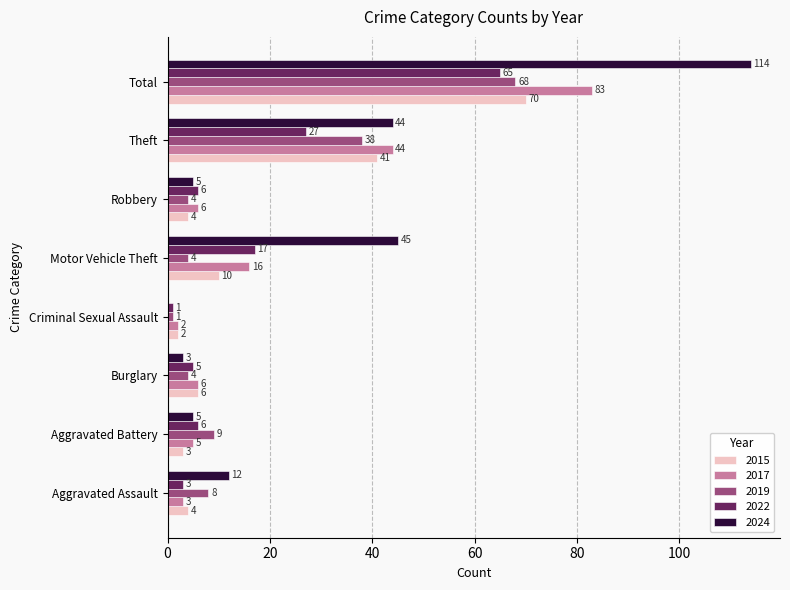

What is the maximum value shown in the chart?

114